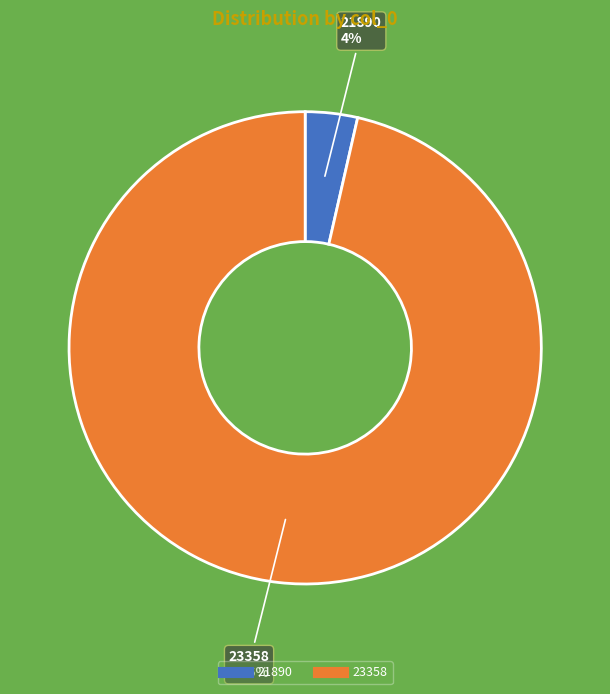

Between 21890 and 23358, which is larger?

23358